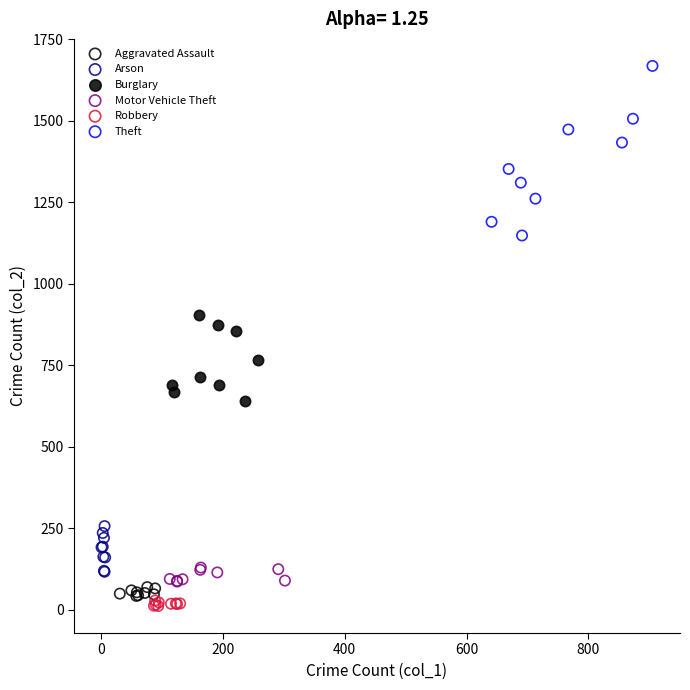

Which series reaches the maximum Y coordinate?

Theft